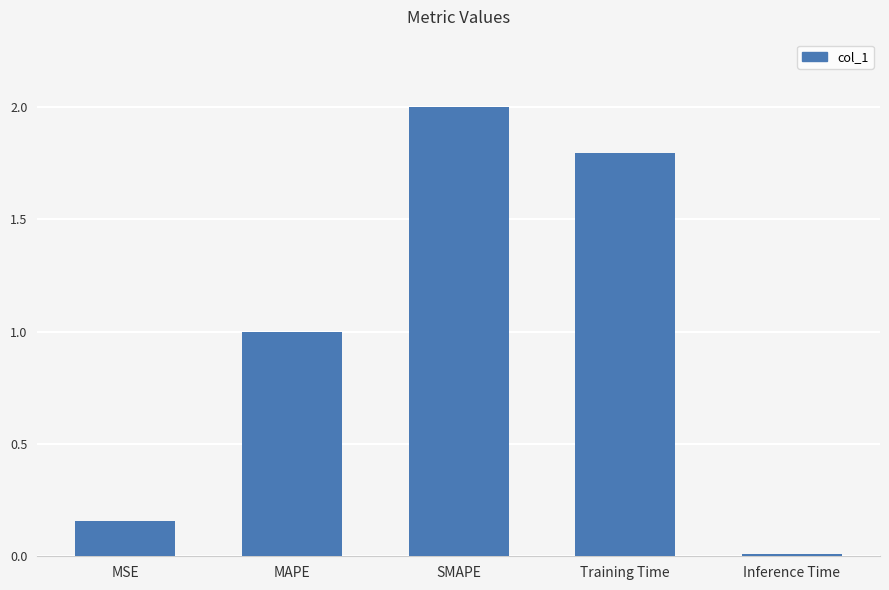

Read the value at Training Time.

1.8